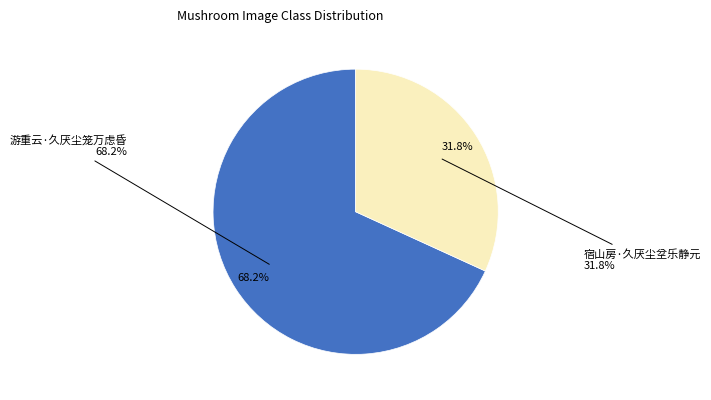

Count the number of slices in the pie.

2